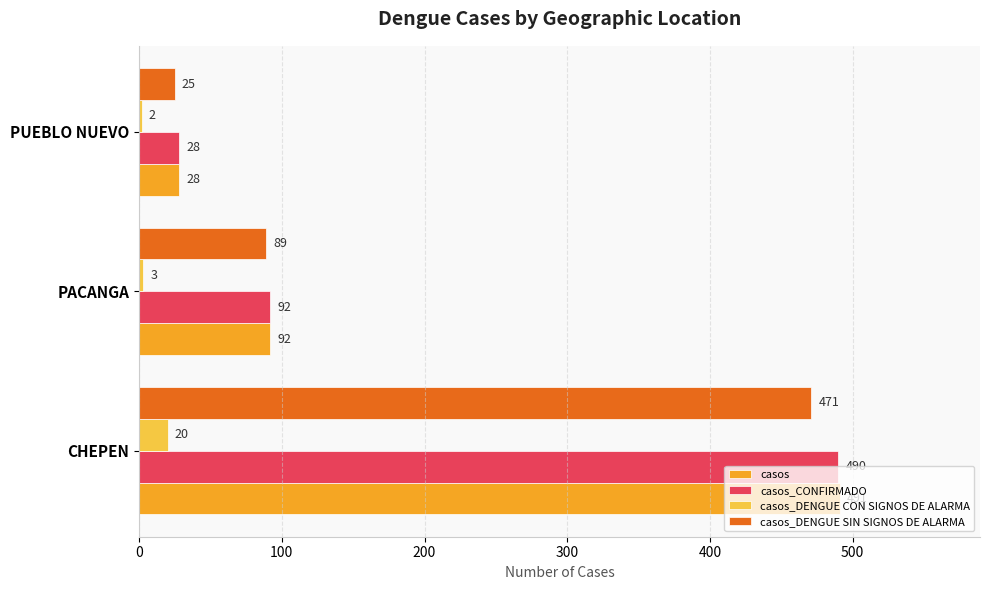

How many categories are shown in the chart?

3